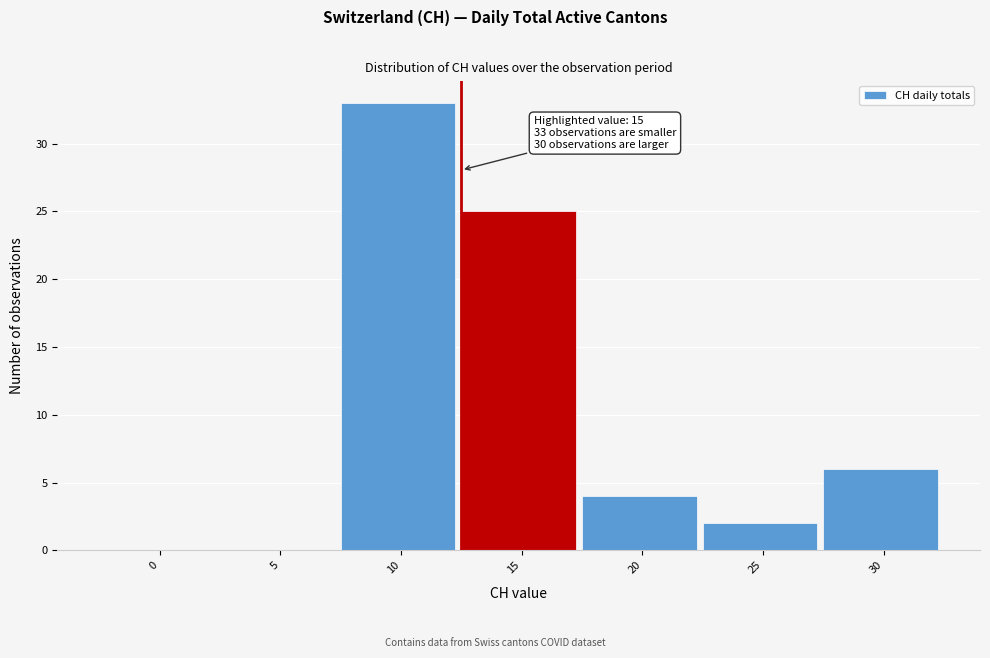

Reading left to right, transcribe all the data shown in this chart.

0=0	5=0	10=33	15=25	20=4	25=2	30=6